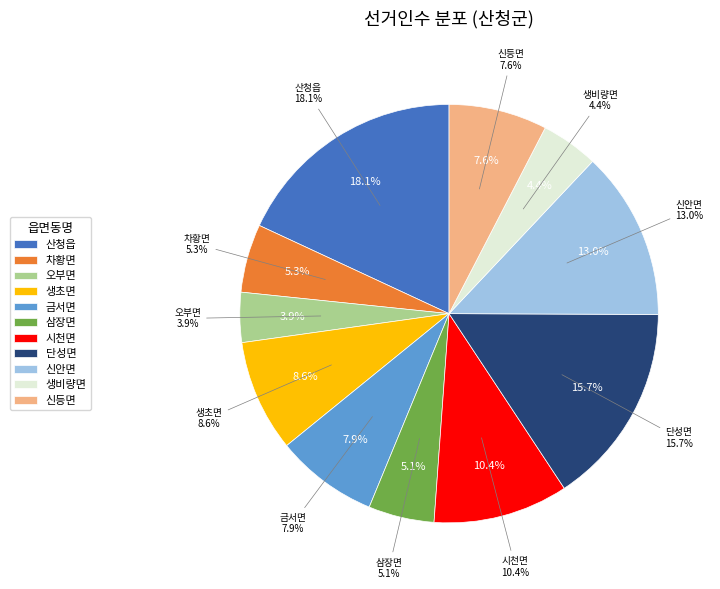

Which category has the smallest portion of the pie?

오부면